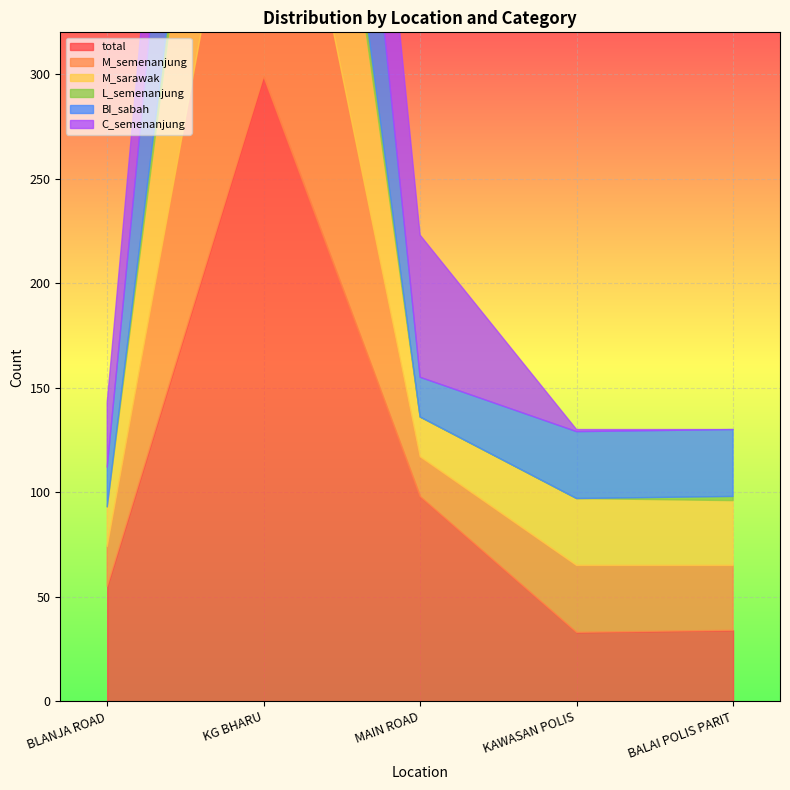

What are all the series names shown in the legend?

total, M_semenanjung, M_sarawak, L_semenanjung, BI_sabah, C_semenanjung